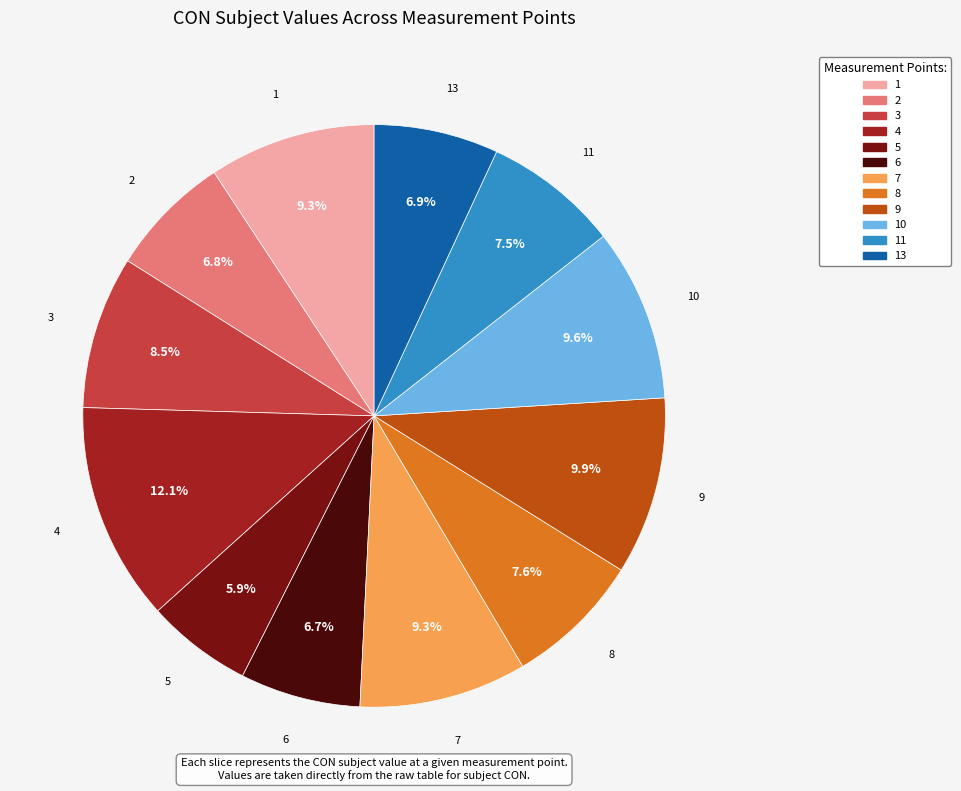

Does any single category account for the majority?

No